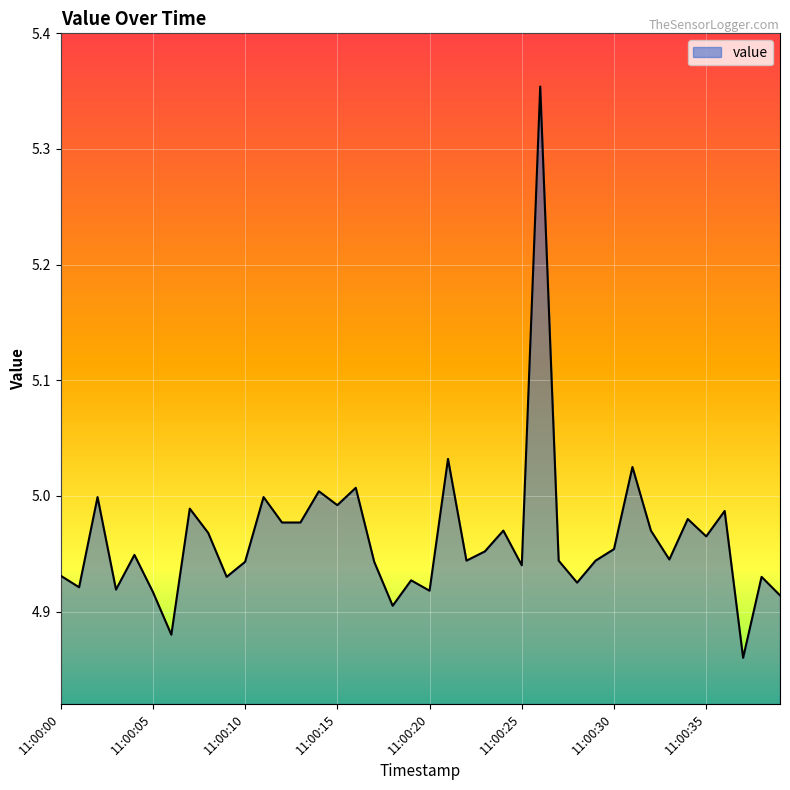

List the labels in order of value, smallest first.

11:00:37, 11:00:06, 11:00:18, 11:00:39, 11:00:05, 11:00:20, 11:00:03, 11:00:01, 11:00:28, 11:00:19, 11:00:09, 11:00:38, 11:00:00, 11:00:25, 11:00:10, 11:00:17, 11:00:22, 11:00:27, 11:00:29, 11:00:33, 11:00:04, 11:00:23, 11:00:30, 11:00:35, 11:00:08, 11:00:24, 11:00:32, 11:00:12, 11:00:13, 11:00:34, 11:00:36, 11:00:07, 11:00:15, 11:00:02, 11:00:11, 11:00:14, 11:00:16, 11:00:31, 11:00:21, 11:00:26